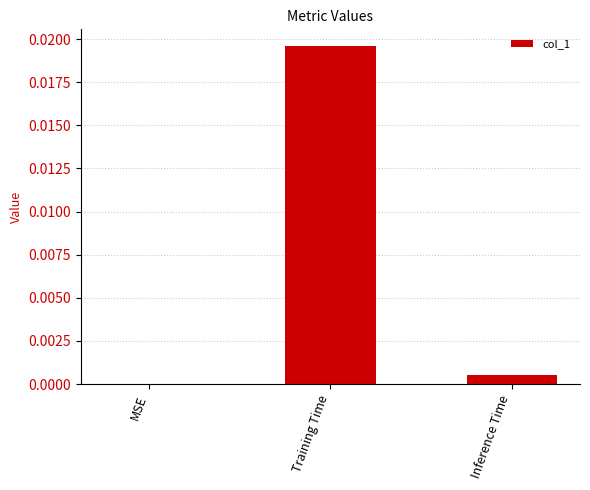

Where is the data nearest to the value 0?

MSE